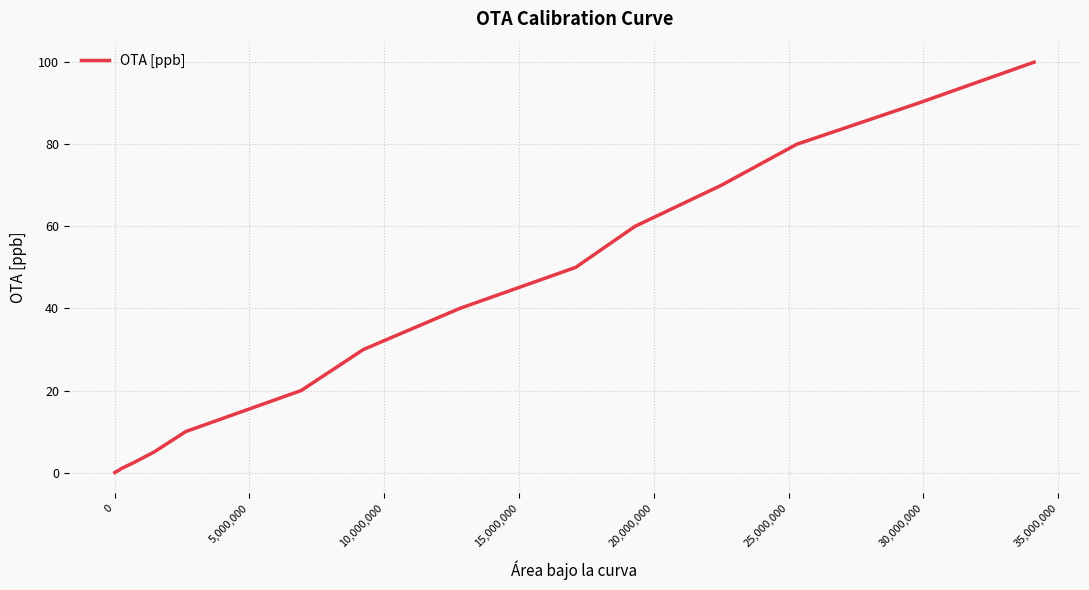

What is the maximum value shown in the chart?

100.0